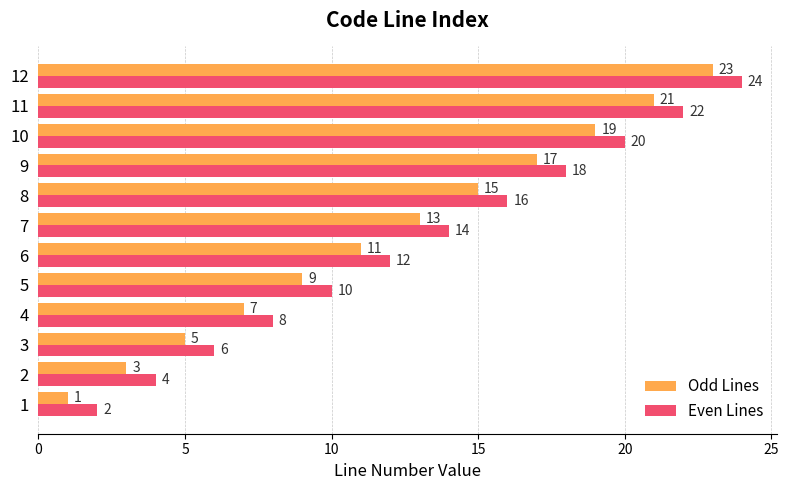

What is the sum of all Odd Lines values?

144